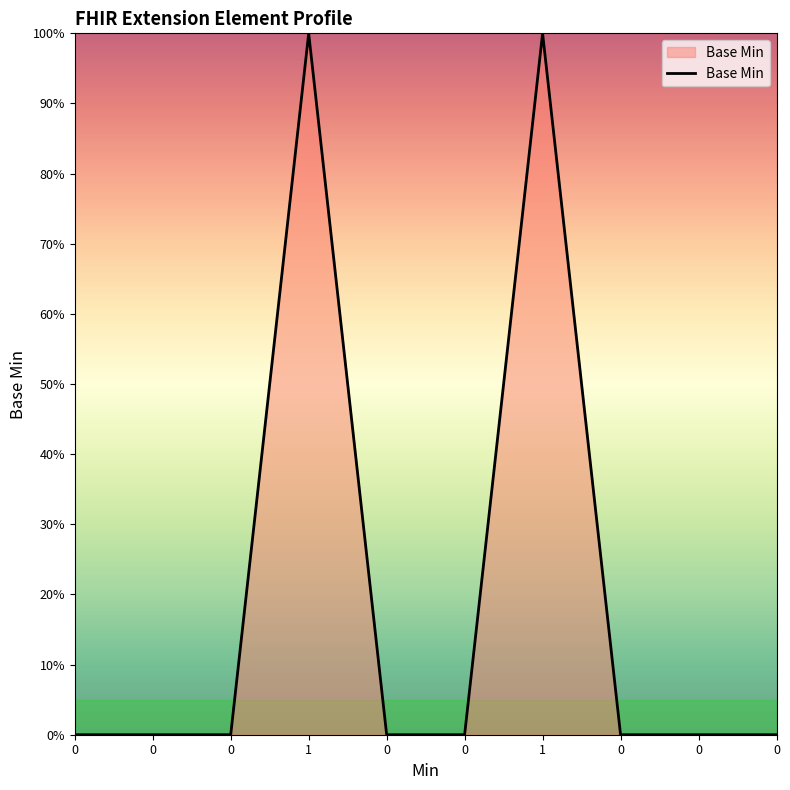

Rank the categories by value from lowest to highest.

0, 0, 0, 0, 0, 0, 0, 0, 1, 1